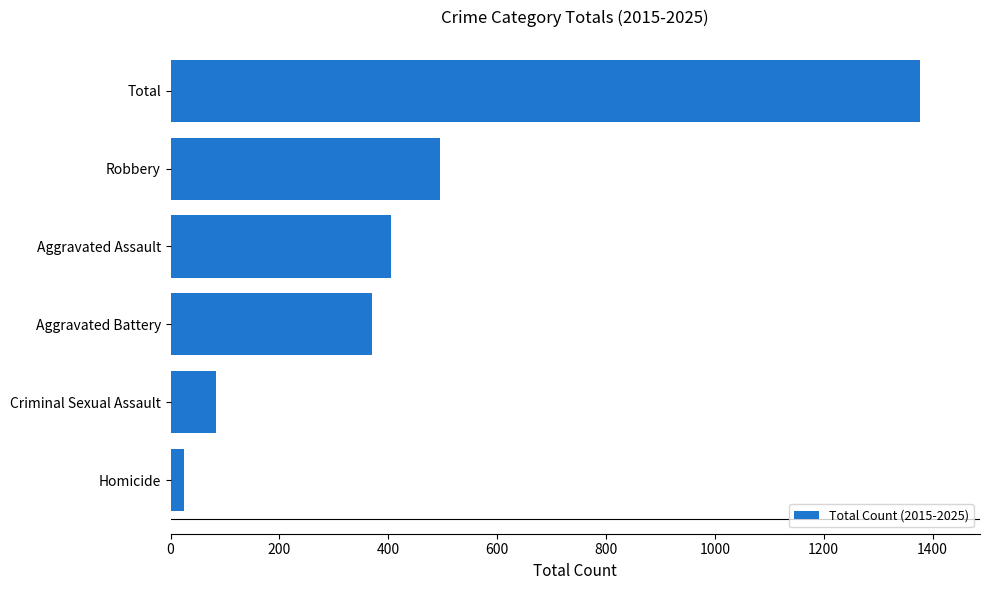

Which has a higher value, Aggravated Battery or Homicide?

Aggravated Battery